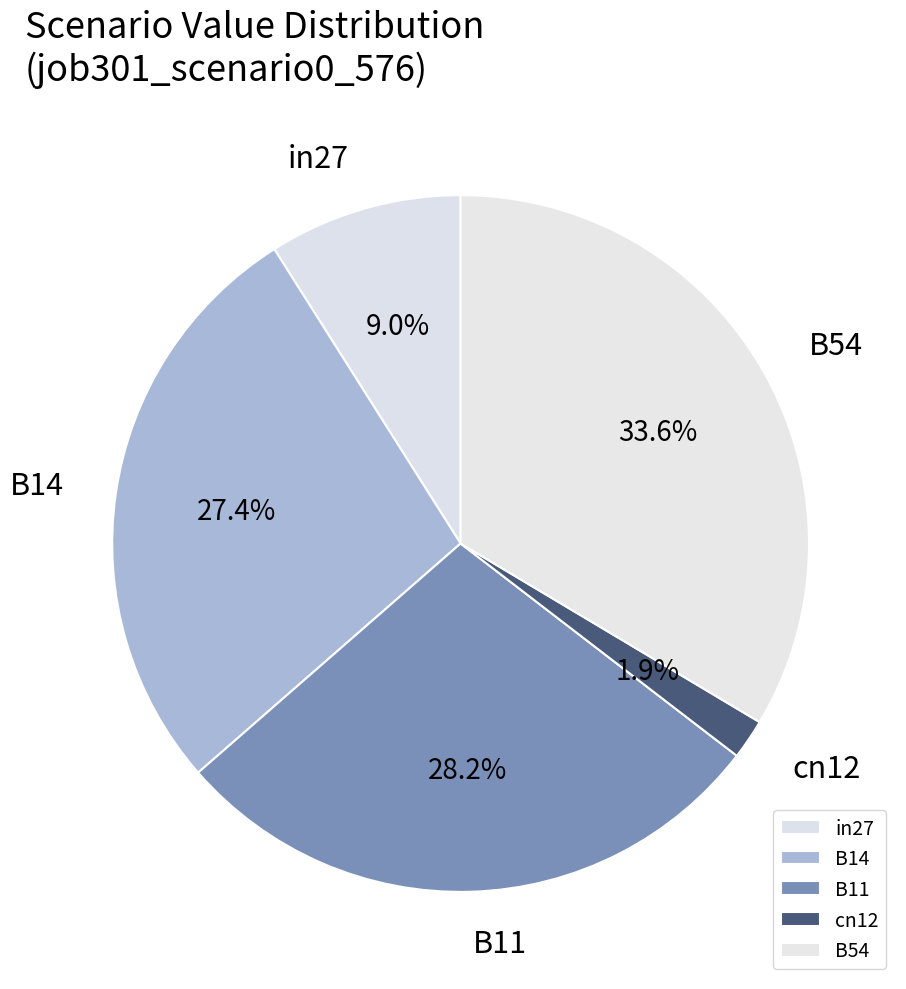

What is the largest slice in the pie chart?

B54